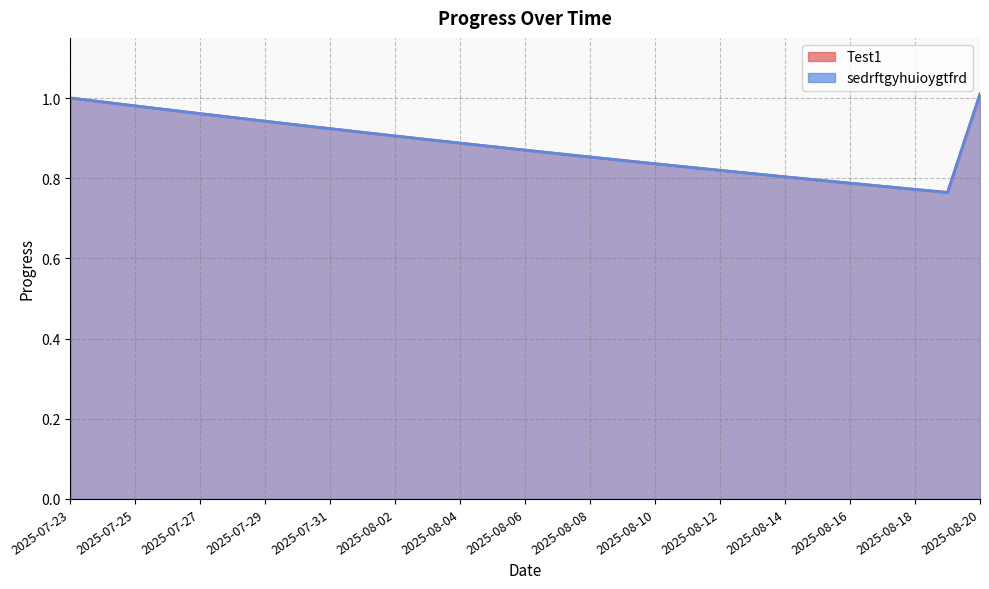

At which category does the chart reach its peak across all series?

2025-08-20